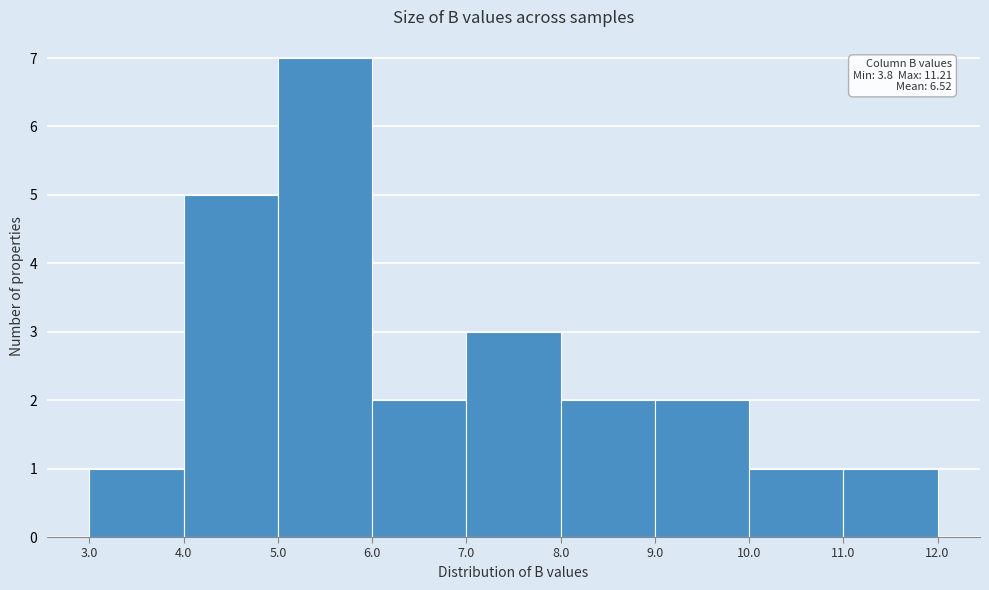

Which range on the x-axis has the tallest bar?

5.0 to 6.0